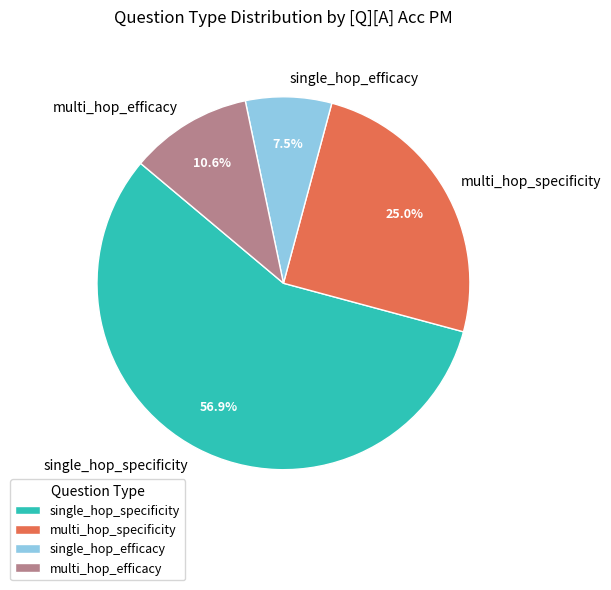

Is it true that multi_hop_efficacy is 5% of the pie?

False